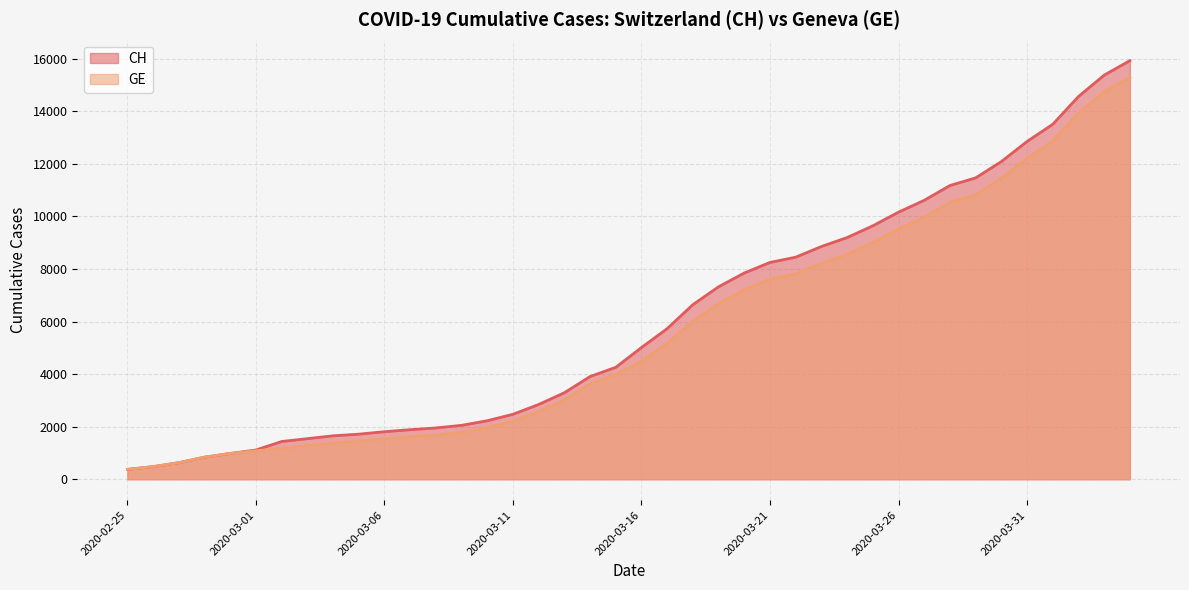

Between 2020-02-26 and 2020-03-27, which series saw the biggest shift?

CH